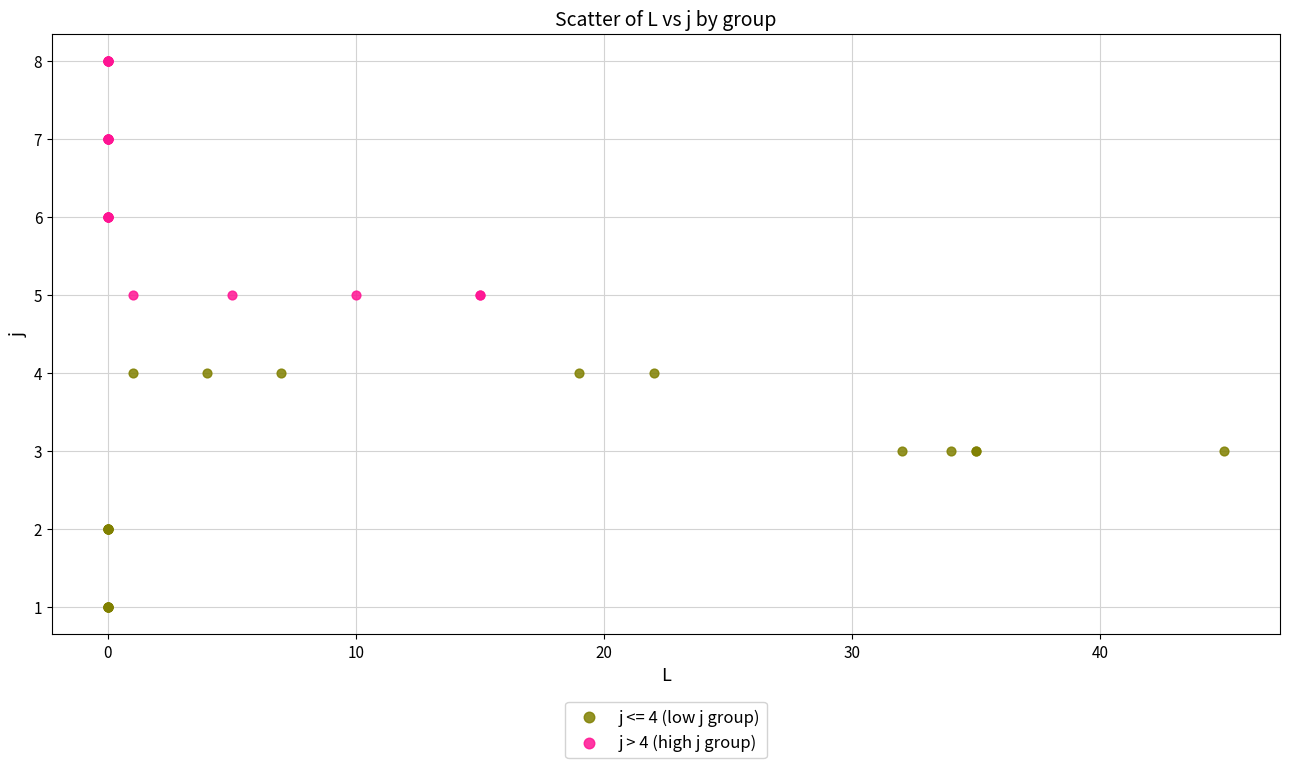

Which series reaches the minimum Y coordinate?

j <= 4 (low j group)